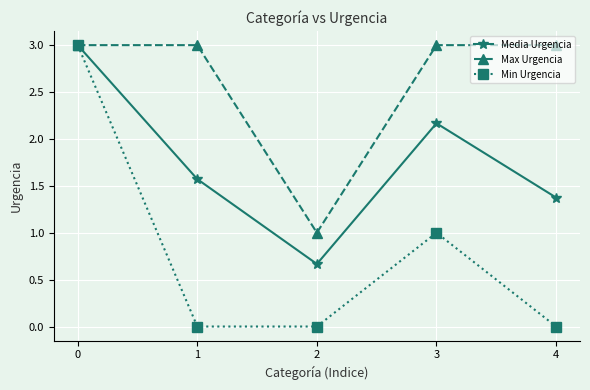

True or false: Max Urgencia has a value of 3.0 at 0.

True